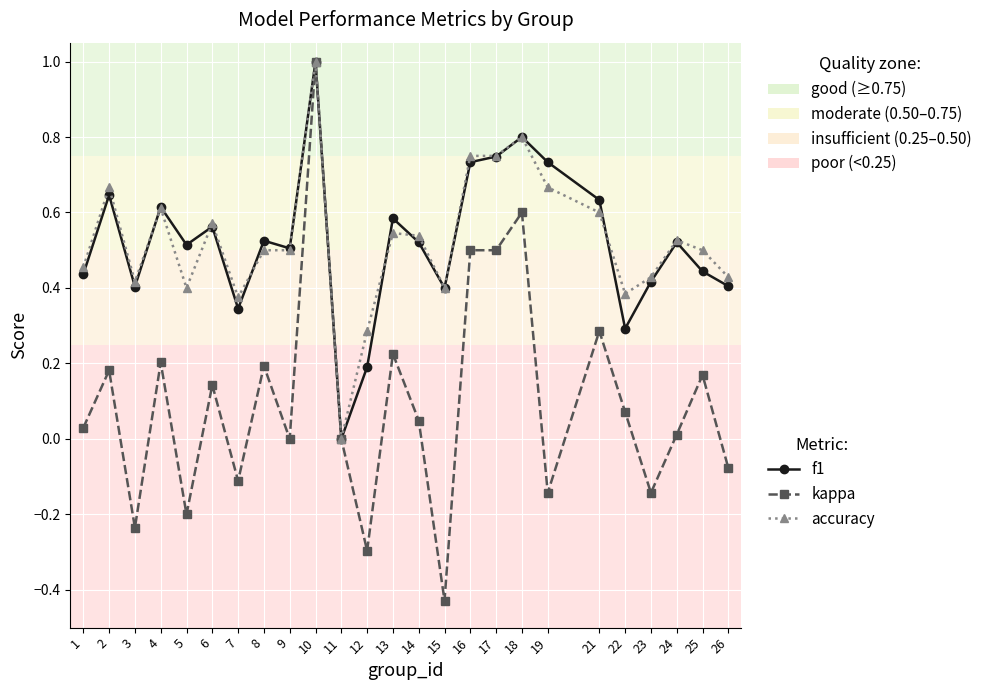

Which category has the lowest value across all series?

15